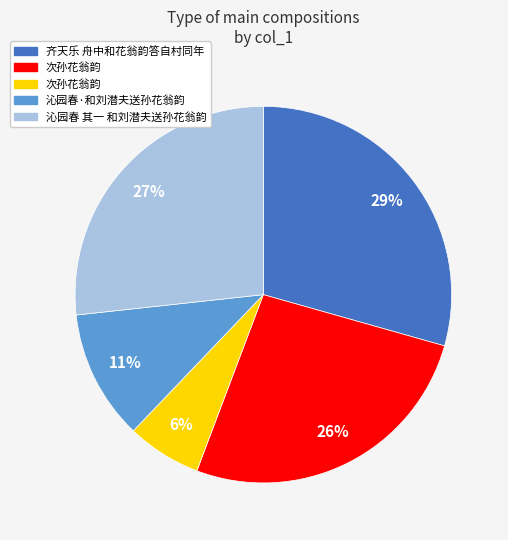

Does any single category account for the majority?

No